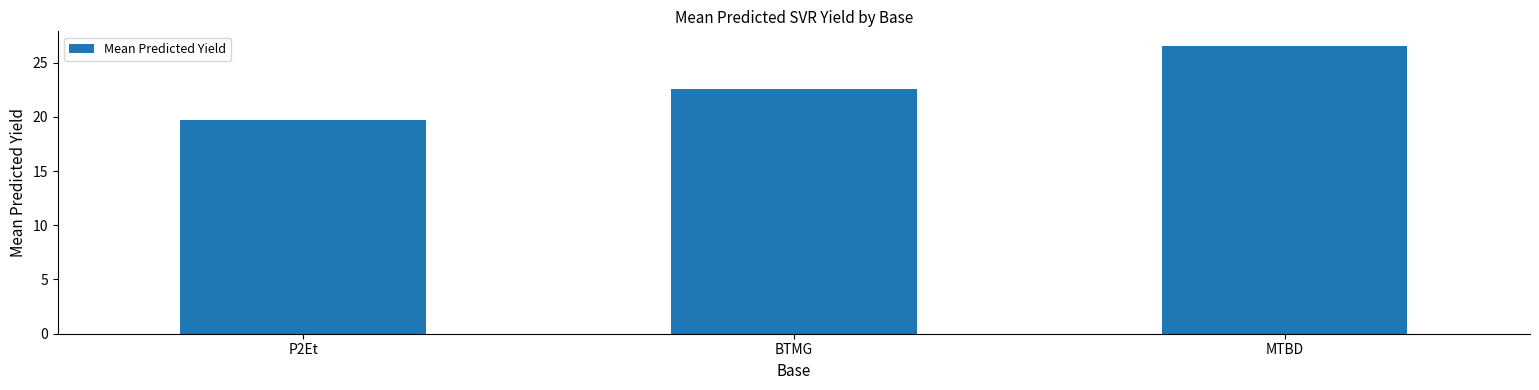

The value at P2Et is 8.7. True or false?

False